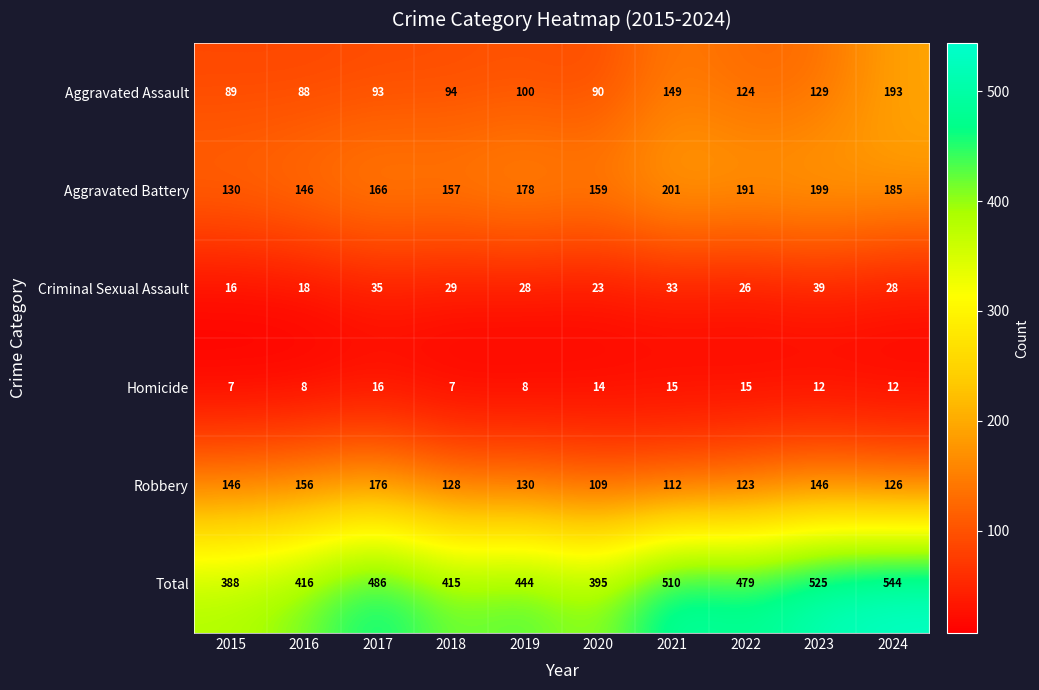

At which label does Robbery reach its peak?

2017